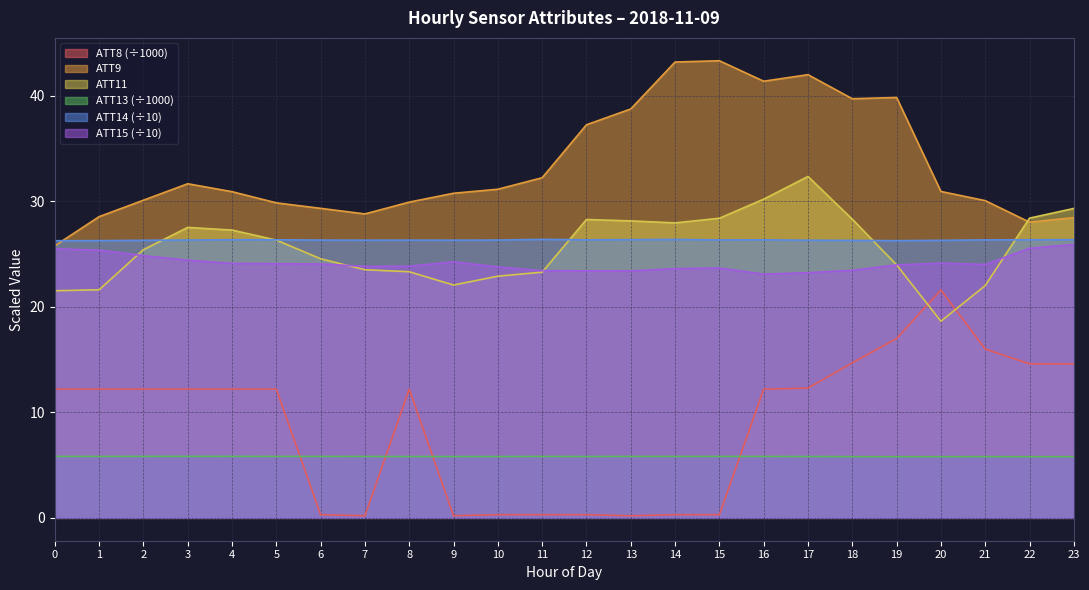

What is the difference between the highest and lowest values at 23?

23.5